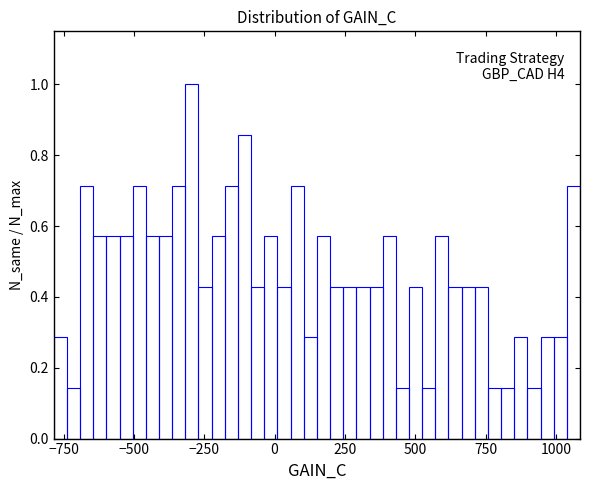

Around what value on the x-axis is the tallest bar? Give the approximate position of its centre, as read against the axis.

-300